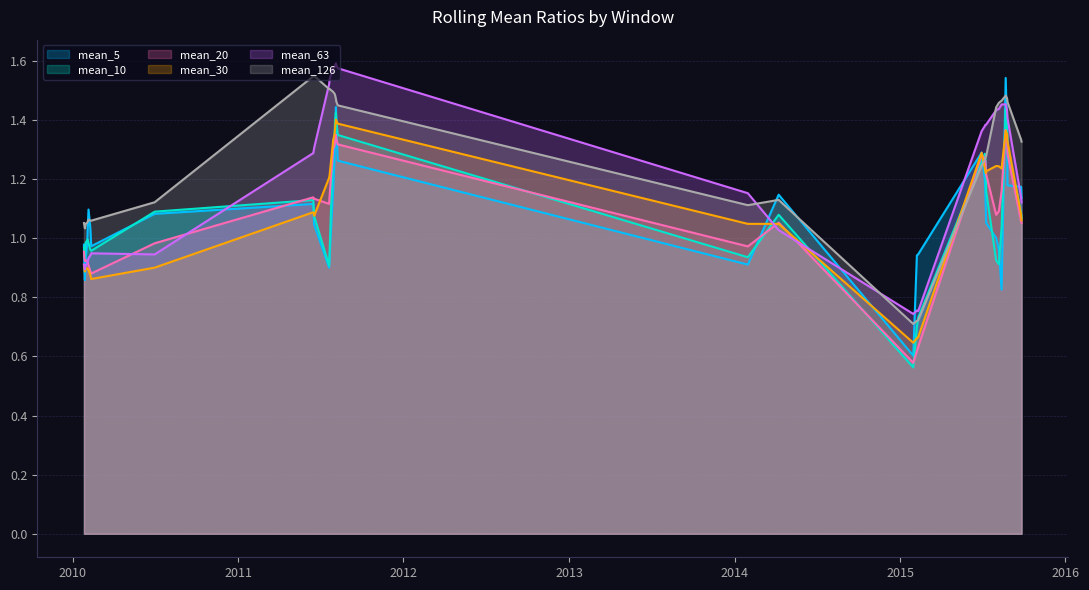

Which series ends up on top after the final intersection of mean_5 and mean_126?

mean_126